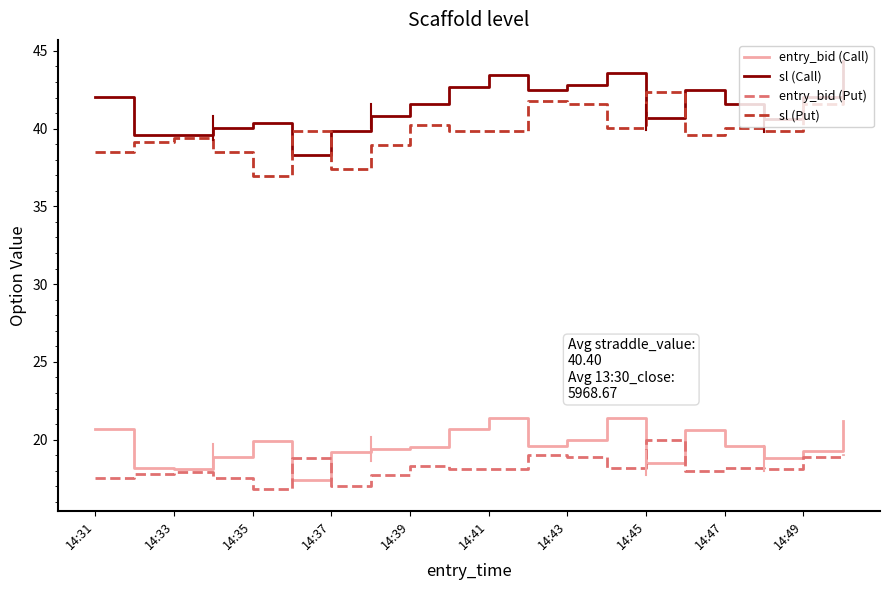

What is the highest value of the entry_bid (Call) series?

21.4